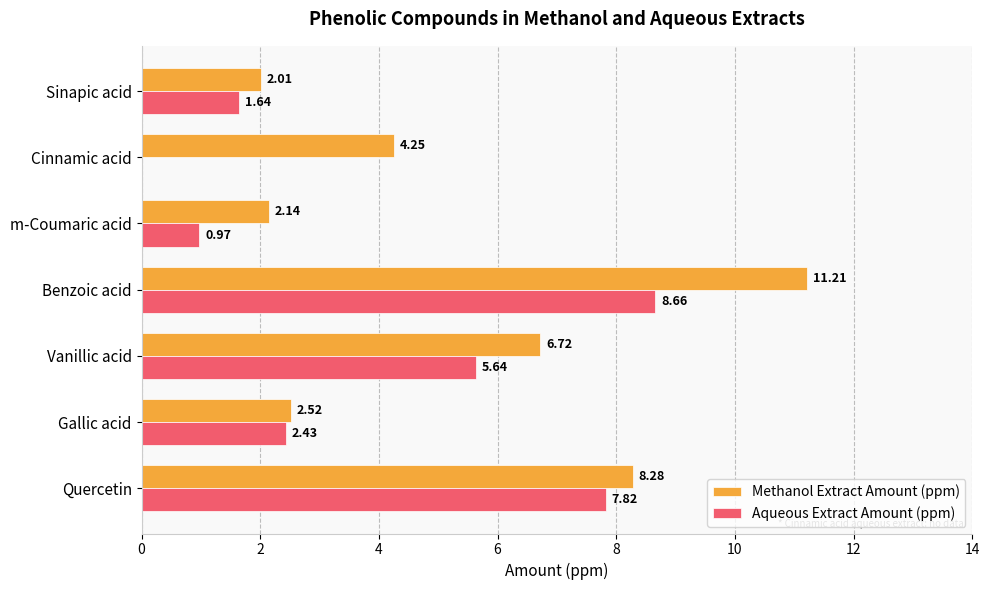

At which label is Aqueous Extract Amount (ppm) closest to 4?

Gallic acid